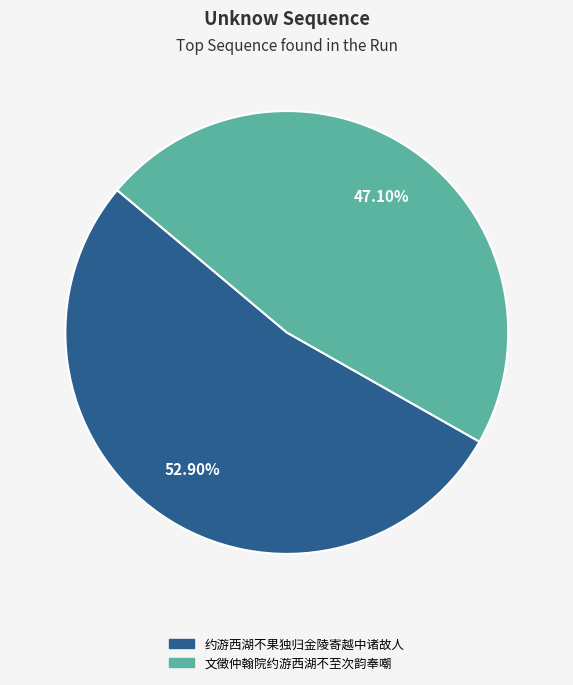

How much of the chart is everything except 约游西湖不果独归金陵寄越中诸故人?

47.1%